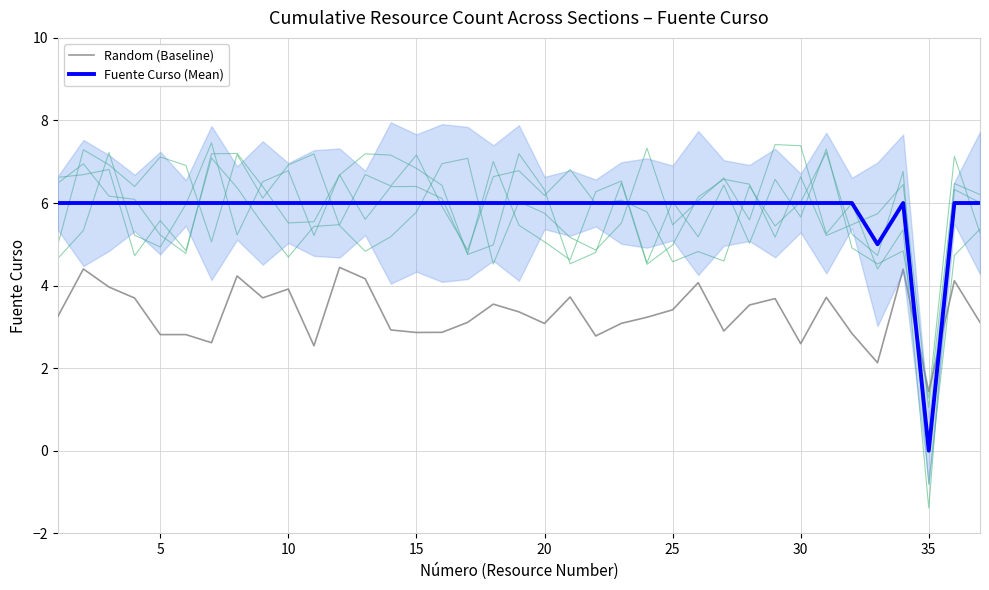

Which series ends up on top after the final intersection of Random (Baseline) and Fuente Curso (Mean)?

Fuente Curso (Mean)